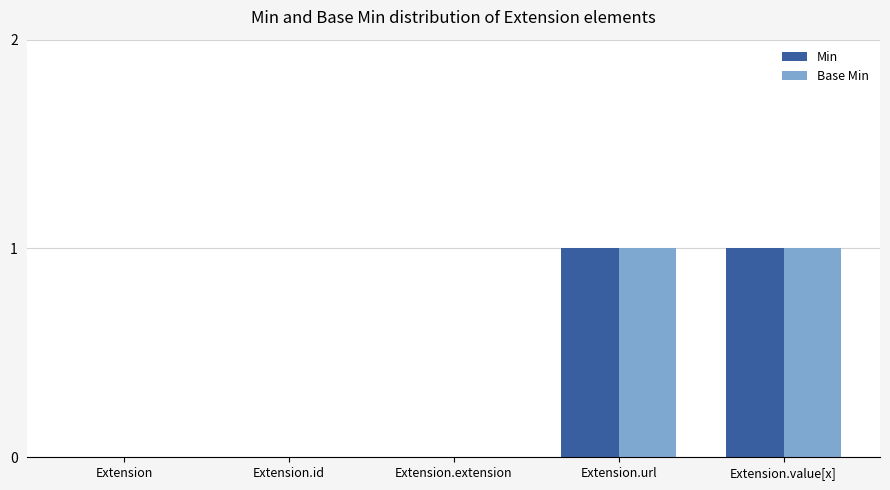

True or false: Base Min has a value of 0 at Extension.id.

True